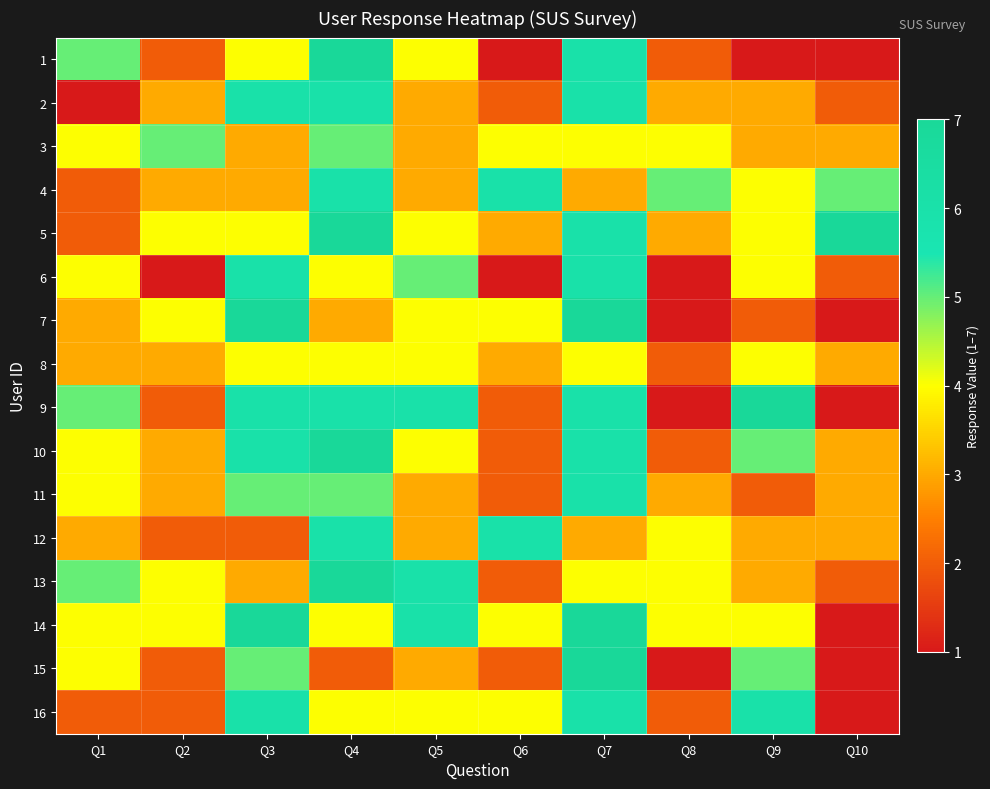

Reading left to right, extract all data points from this chart.

1: Q1=5	Q2=2	Q3=4	Q4=7	Q5=4	Q6=1	Q7=6	Q8=2	Q9=1	Q10=1
2: Q1=1	Q2=3	Q3=6	Q4=6	Q5=3	Q6=2	Q7=6	Q8=3	Q9=3	Q10=2
3: Q1=4	Q2=5	Q3=3	Q4=5	Q5=3	Q6=4	Q7=4	Q8=4	Q9=3	Q10=3
4: Q1=2	Q2=3	Q3=3	Q4=6	Q5=3	Q6=6	Q7=3	Q8=5	Q9=4	Q10=5
5: Q1=2	Q2=4	Q3=4	Q4=7	Q5=4	Q6=3	Q7=6	Q8=3	Q9=4	Q10=7
6: Q1=4	Q2=1	Q3=6	Q4=4	Q5=5	Q6=1	Q7=6	Q8=1	Q9=4	Q10=2
7: Q1=3	Q2=4	Q3=7	Q4=3	Q5=4	Q6=4	Q7=7	Q8=1	Q9=2	Q10=1
8: Q1=3	Q2=3	Q3=4	Q4=4	Q5=4	Q6=3	Q7=4	Q8=2	Q9=4	Q10=3
9: Q1=5	Q2=2	Q3=6	Q4=6	Q5=6	Q6=2	Q7=6	Q8=1	Q9=7	Q10=1
10: Q1=4	Q2=3	Q3=6	Q4=7	Q5=4	Q6=2	Q7=6	Q8=2	Q9=5	Q10=3
11: Q1=4	Q2=3	Q3=5	Q4=5	Q5=3	Q6=2	Q7=6	Q8=3	Q9=2	Q10=3
12: Q1=3	Q2=2	Q3=2	Q4=6	Q5=3	Q6=6	Q7=3	Q8=4	Q9=3	Q10=3
13: Q1=5	Q2=4	Q3=3	Q4=7	Q5=6	Q6=2	Q7=4	Q8=4	Q9=3	Q10=2
14: Q1=4	Q2=4	Q3=7	Q4=4	Q5=6	Q6=4	Q7=7	Q8=4	Q9=4	Q10=1
15: Q1=4	Q2=2	Q3=5	Q4=2	Q5=3	Q6=2	Q7=7	Q8=1	Q9=5	Q10=1
16: Q1=2	Q2=2	Q3=6	Q4=4	Q5=4	Q6=4	Q7=6	Q8=2	Q9=6	Q10=1